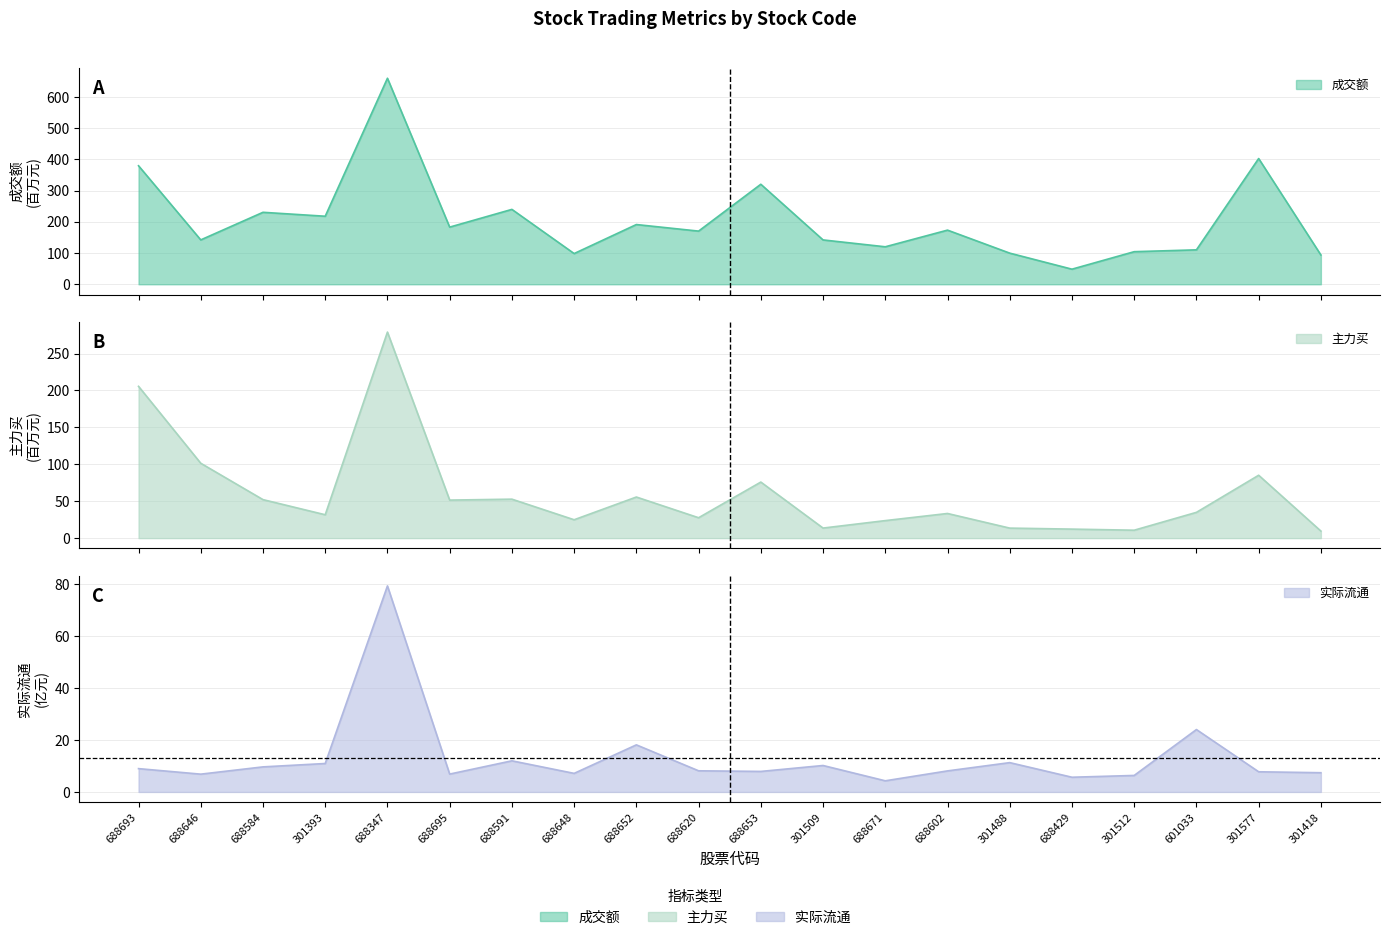

How many lines are shown in the chart?

3